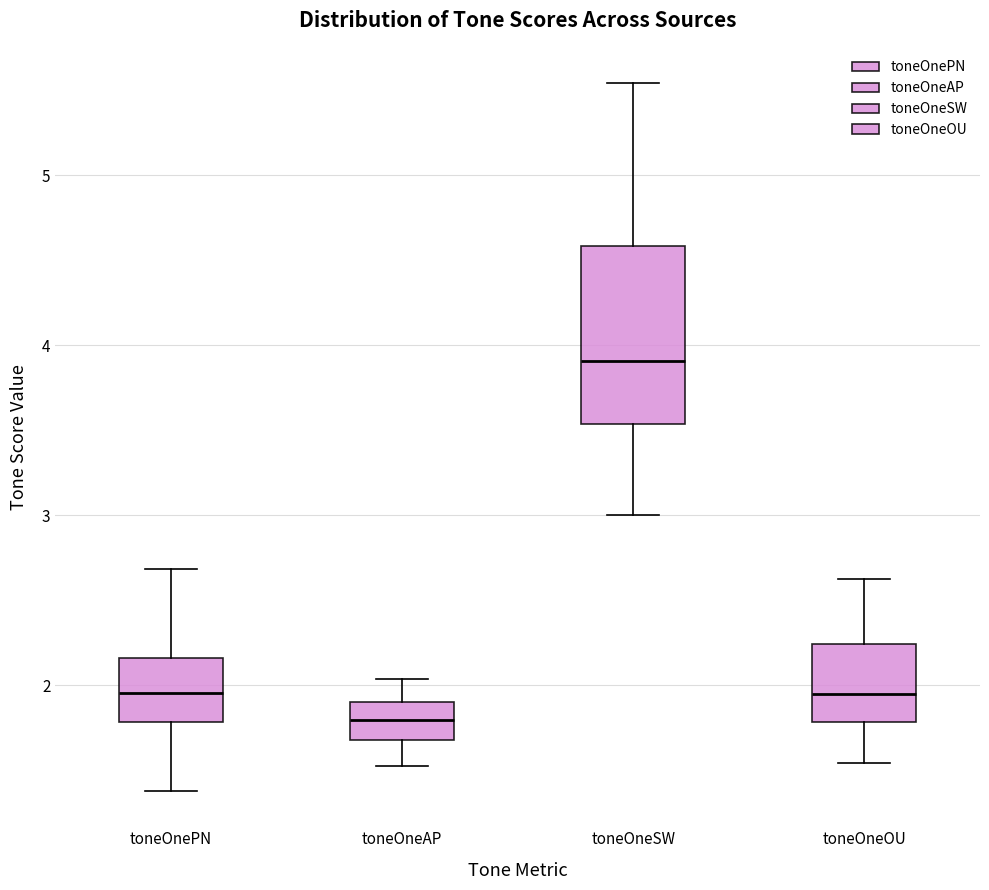

Reading left to right, read every box against the y-axis: the position of its median line, the range the box covers, and the ends of its whiskers. The values are not printed on the chart, so give them approximately, as read against the axis.

toneOnePN: median 2.0, box 1.8 to 2.2, whiskers 1.4 to 2.7
toneOneAP: median 1.8, box 1.7 to 1.9, whiskers 1.5 to 2.0
toneOneSW: median 3.9, box 3.5 to 4.6, whiskers 3.0 to 5.5
toneOneOU: median 2.0, box 1.8 to 2.2, whiskers 1.5 to 2.6